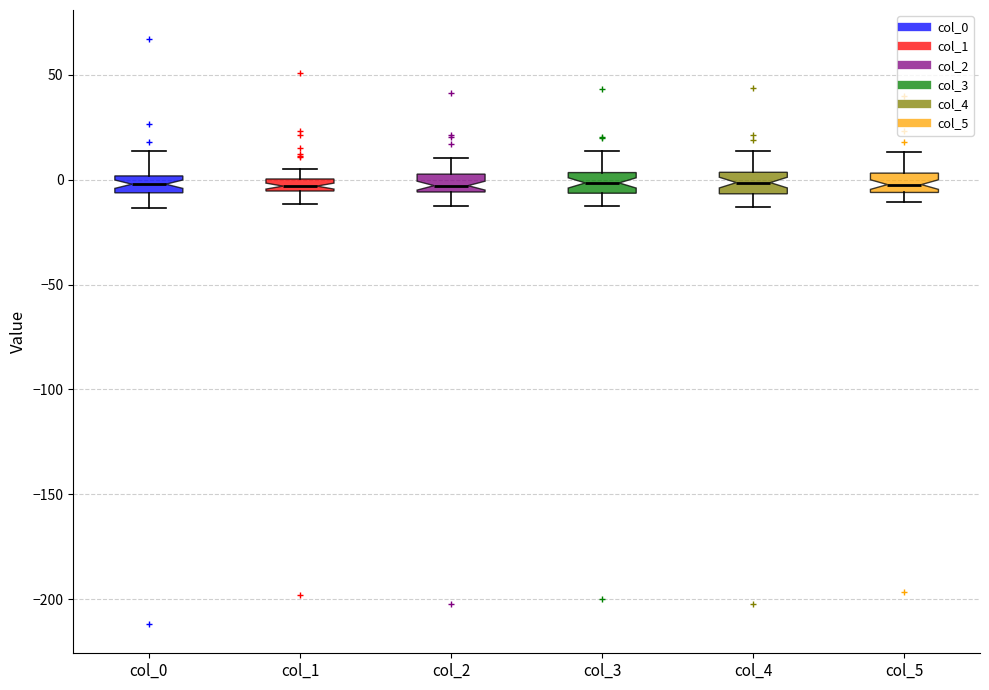

Where does the median line of the box for col_3 sit on the y-axis? The values are not printed on the chart, so give them approximately, as read against the axis.

0